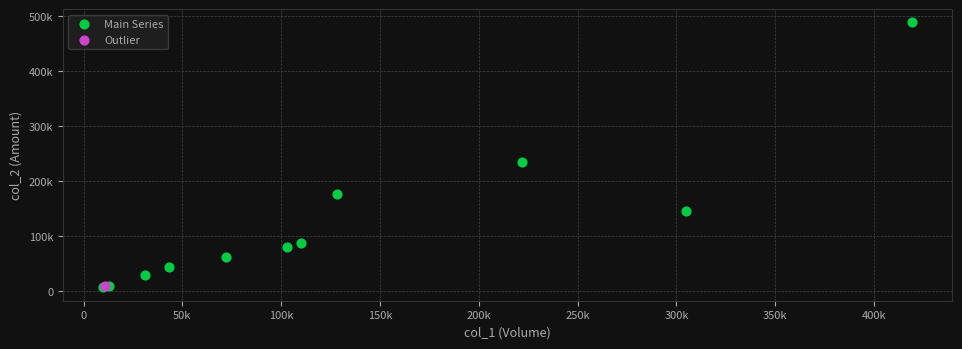

What are all the series names shown in the legend?

Main Series, Outlier